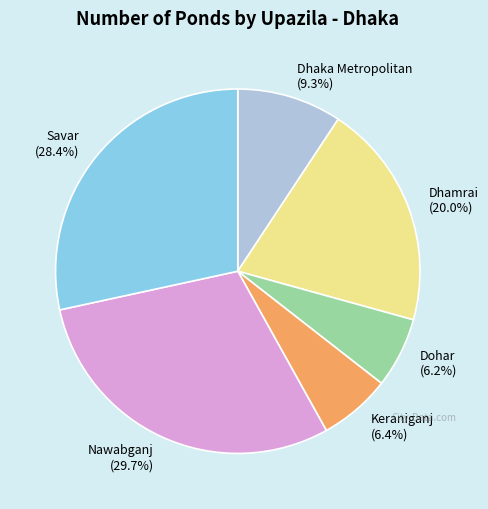

The Nawabganj slice represents 30% of the pie. True or false?

True